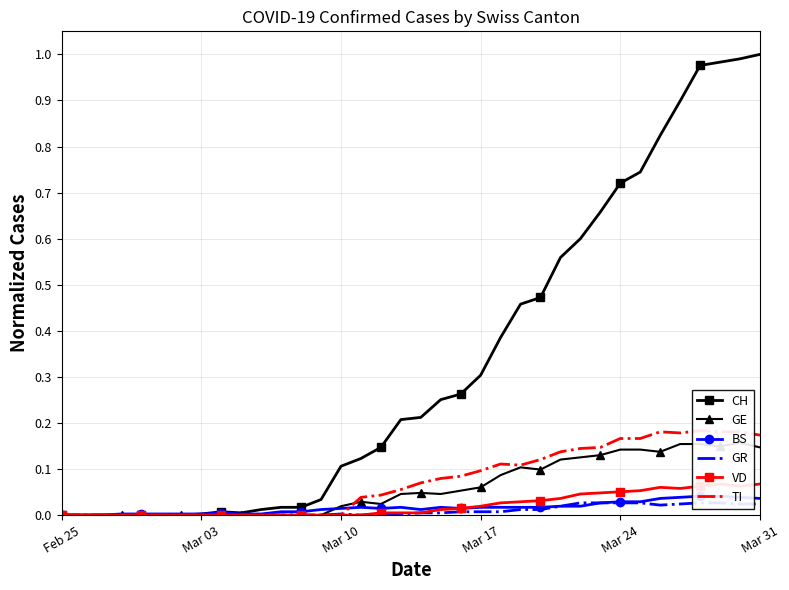

The value of CH at Mar 10 is 0.1. True or false?

True